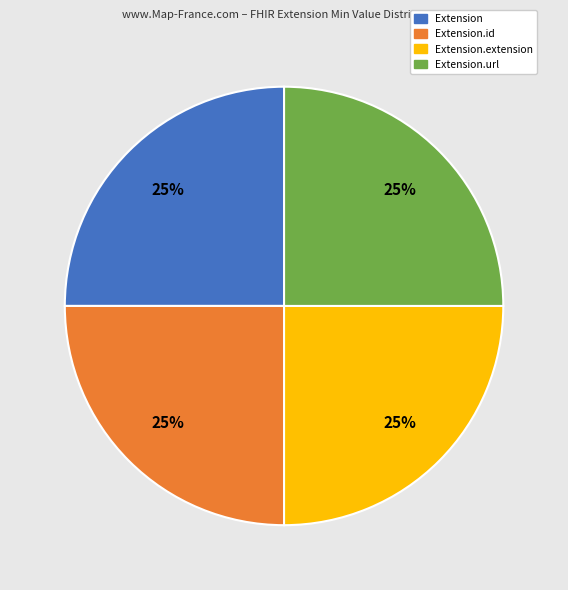

Does Extension.url account for over 50% of the chart?

No